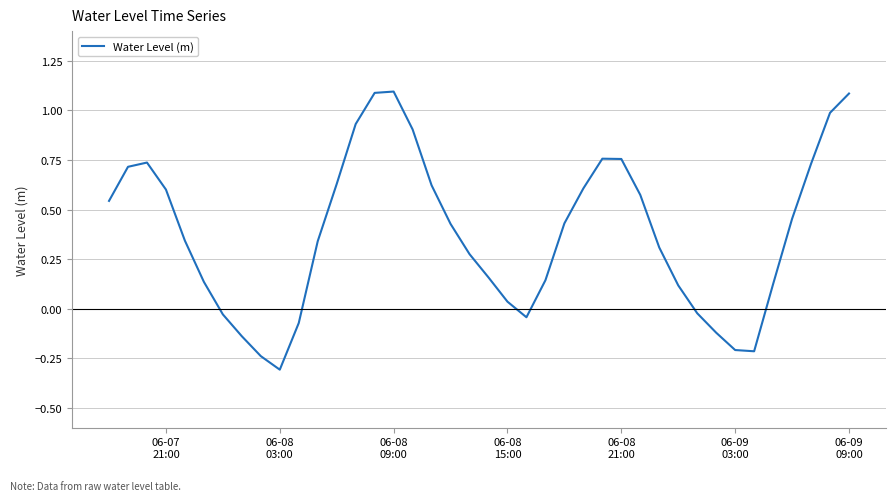

What is the smallest value displayed?

-0.3